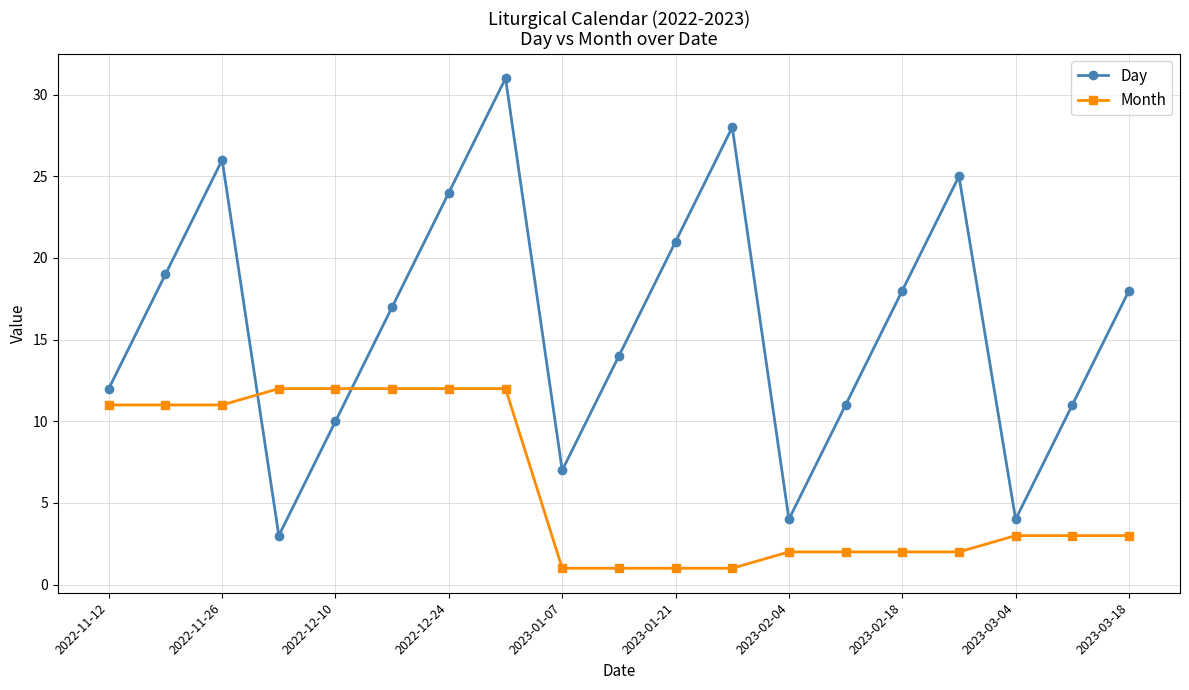

Rank the series by their average value, from highest to lowest.

Day, Month